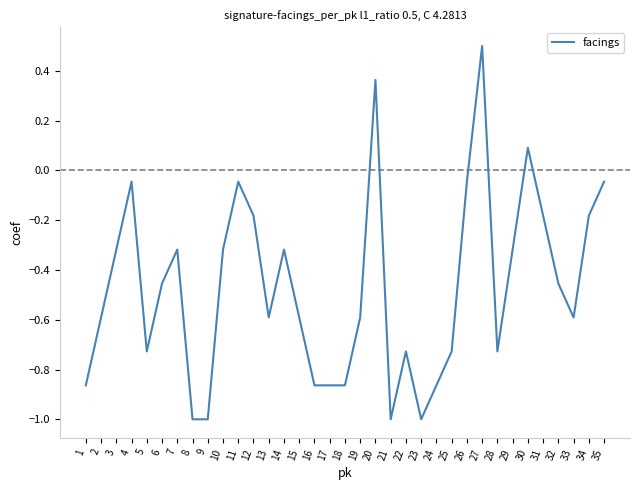

What is the minimum value shown in the chart?

-1.0